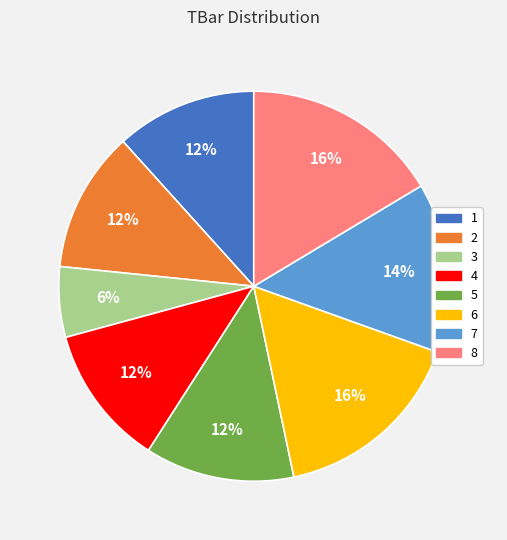

How many slices are in this pie chart?

8